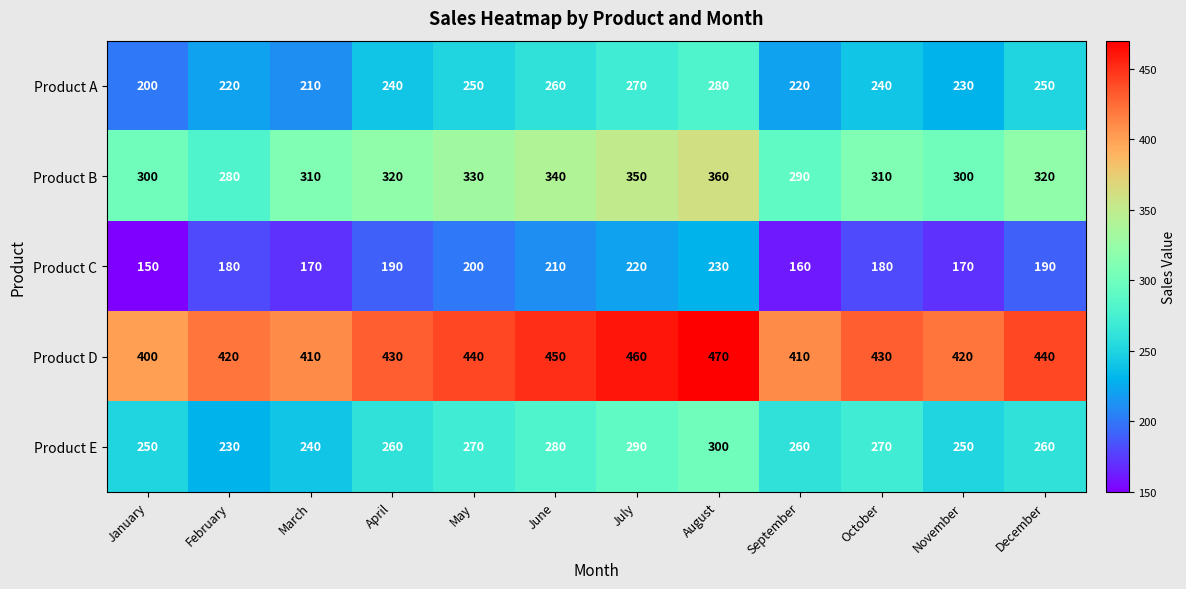

Which category has the lowest value across all series?

January